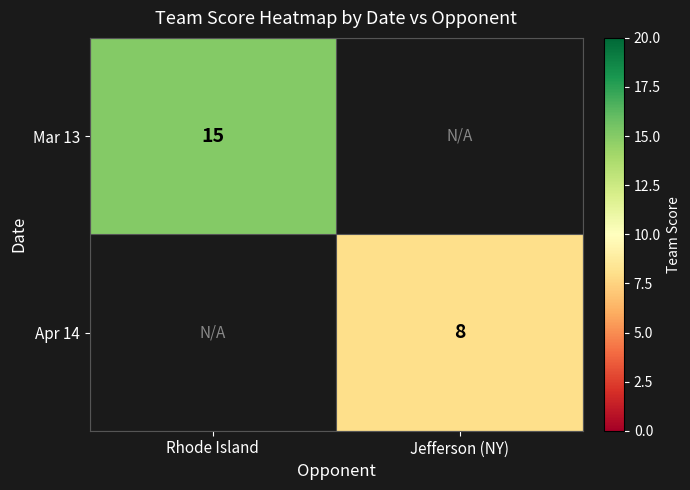

Which has a higher value, Jefferson (NY) or Rhode Island?

Rhode Island